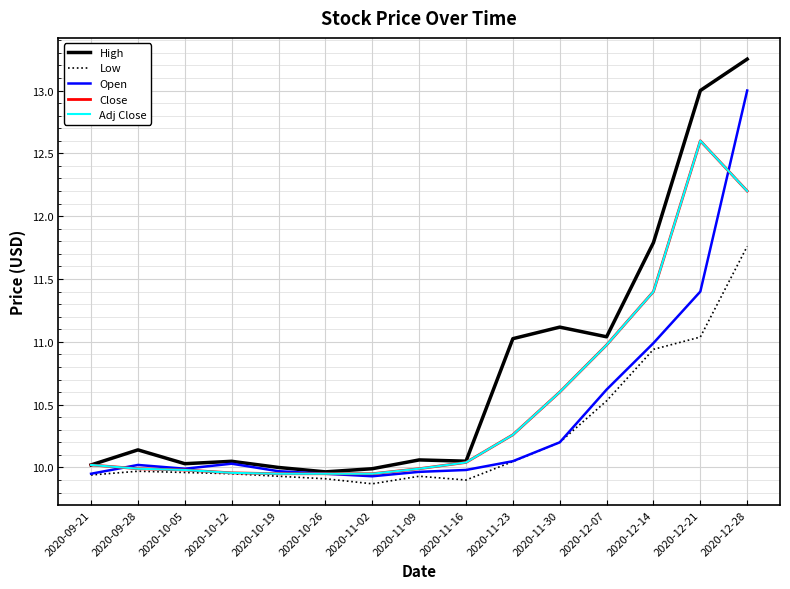

Does the chart display data point markers on the line(s)?

No